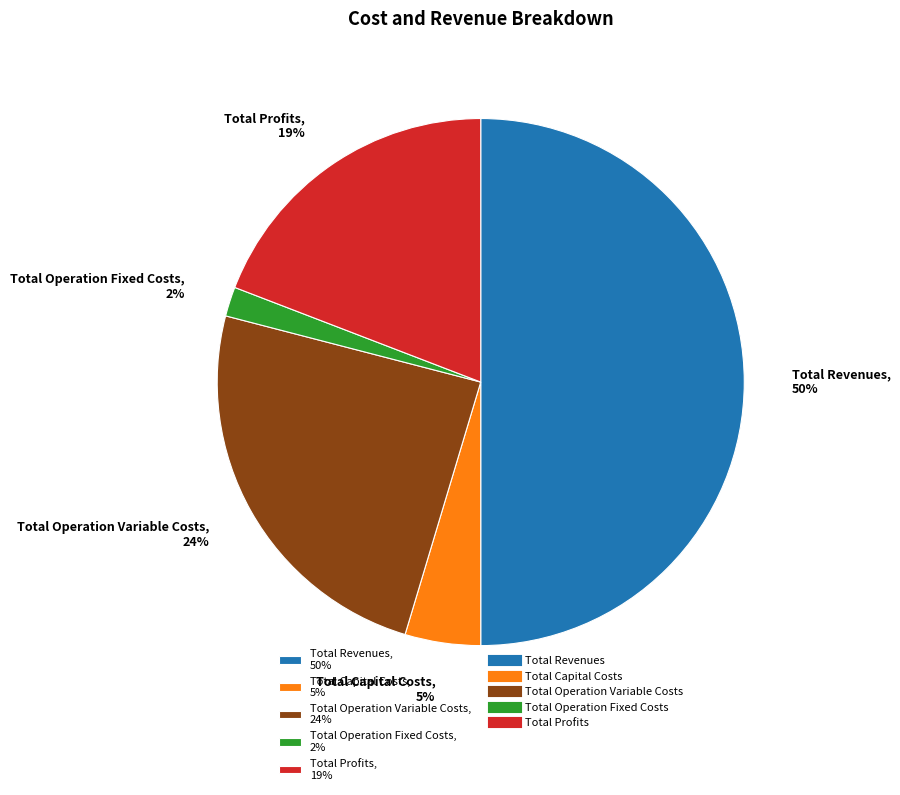

Is the sum of Total Profits, 19% and Total Operation Variable Costs, 24% greater than half?

No